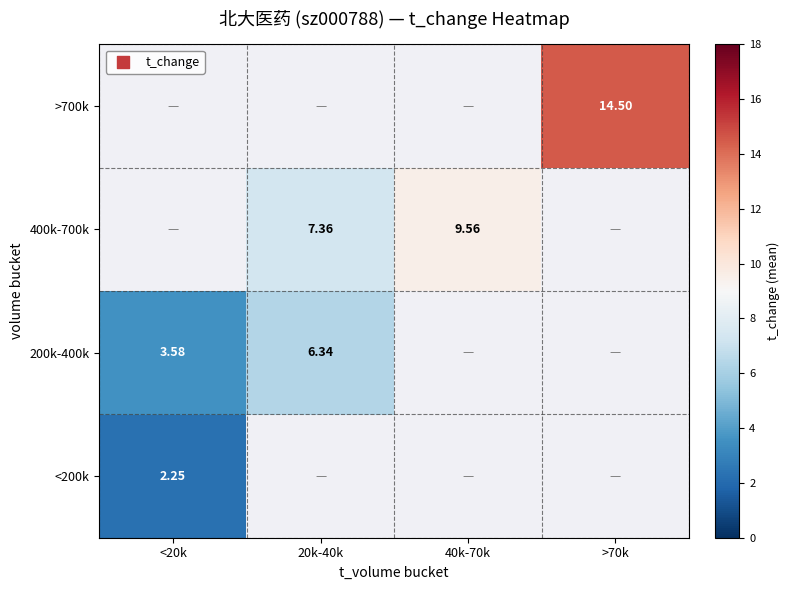

At which category does the chart reach its minimum across all series?

<20k